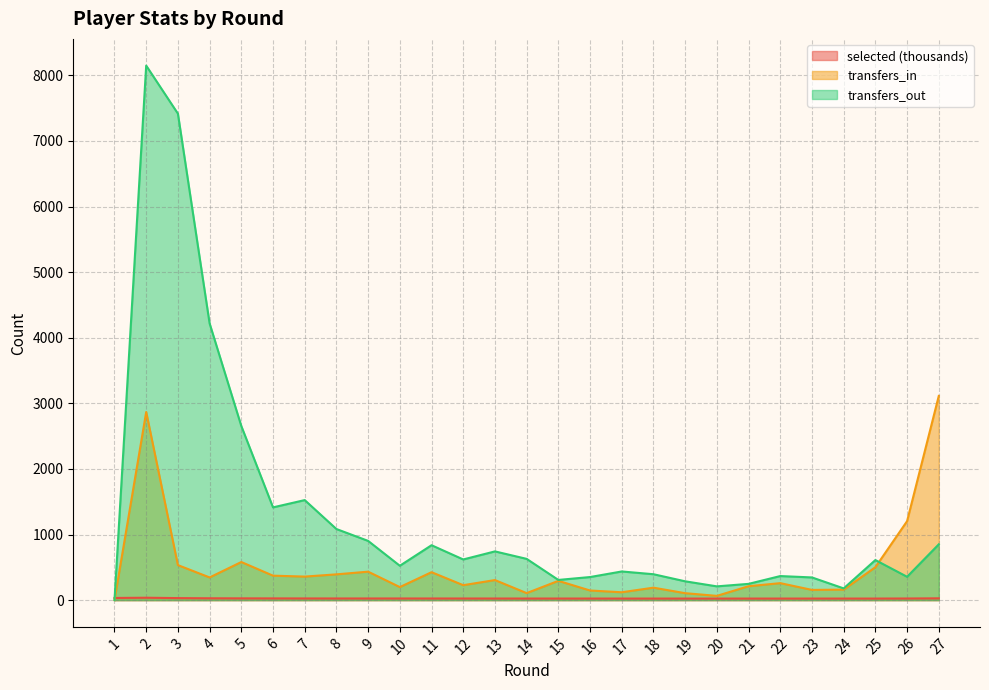

Reading left to right, list all the values displayed in this chart.

selected: 1=33.1	2=36.7	3=31.0	4=28.1	5=26.9	6=26.3	7=25.6	8=25.3	9=25.2	10=25.0	11=24.9	12=24.7	13=24.6	14=24.1	15=24.2	16=24.1	17=23.9	18=23.9	19=23.8	20=23.7	21=23.8	22=23.9	23=23.8	24=23.9	25=23.9	26=24.9	27=27.5
transfers_in: 1=0.0	2=2868.0	3=534.0	4=346.0	5=581.0	6=373.0	7=359.0	8=393.0	9=434.0	10=199.0	11=426.0	12=228.0	13=306.0	14=107.0	15=294.0	16=147.0	17=120.0	18=190.0	19=106.0	20=65.0	21=212.0	22=259.0	23=156.0	24=160.0	25=502.0	26=1204.0	27=3113.0
transfers_out: 1=0.0	2=8148.0	3=7416.0	4=4218.0	5=2654.0	6=1414.0	7=1525.0	8=1084.0	9=903.0	10=524.0	11=837.0	12=620.0	13=743.0	14=629.0	15=308.0	16=352.0	17=437.0	18=395.0	19=287.0	20=210.0	21=248.0	22=367.0	23=346.0	24=179.0	25=611.0	26=356.0	27=851.0